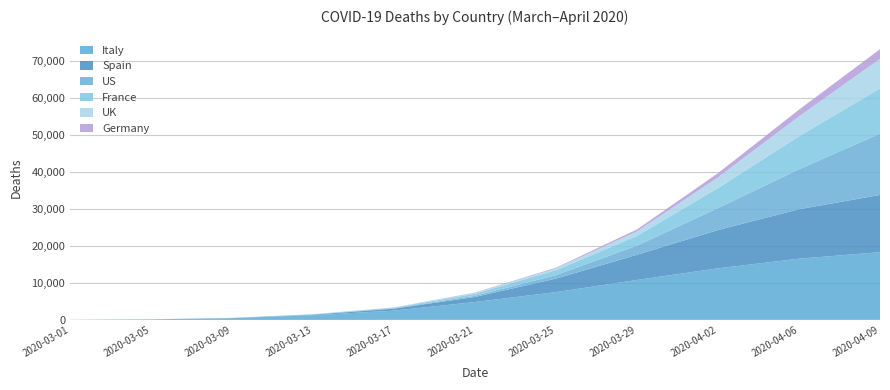

Reading right to left, extract all data points from this chart.

US: 16544	10783	5929	2467	942	307	108	47	22	12	1
Italy: 18279	16523	13915	10779	7503	4825	2503	1266	463	148	34
Spain: 15447	13341	10348	6803	3647	1375	533	133	28	3	0
France: 12210	8911	5387	2606	1331	562	148	79	19	6	2
UK: 7978	5373	2921	1228	465	233	55	8	4	1	0
Germany: 2607	1810	1107	533	206	84	24	7	2	0	0